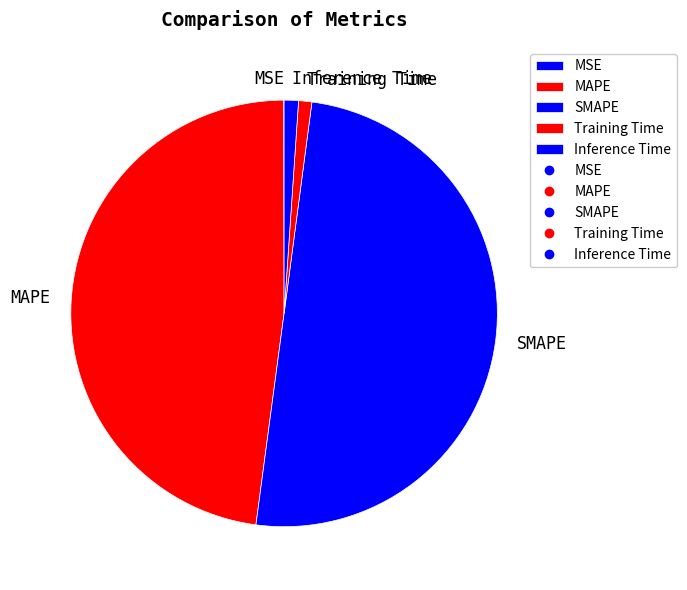

Is the sum of Inference Time and Training Time greater than half?

No